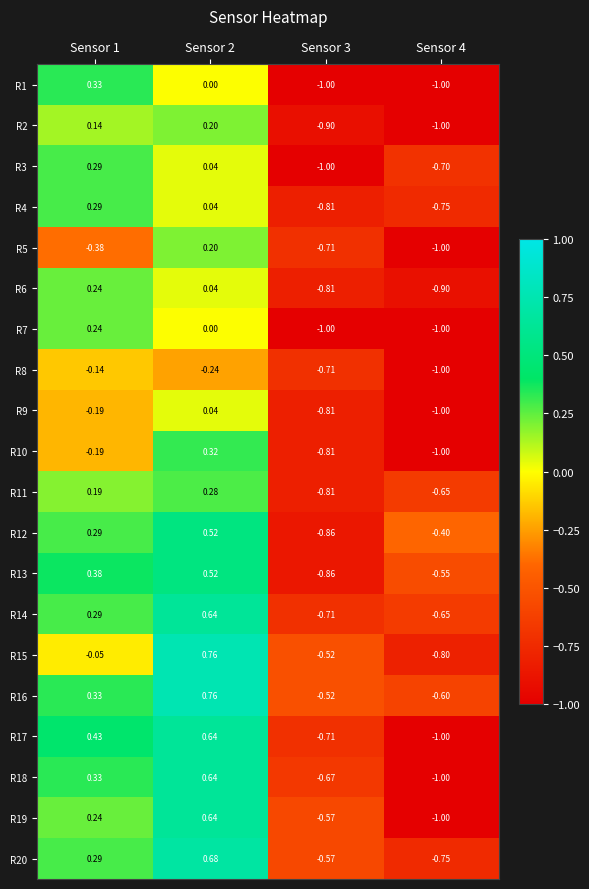

Is the value of R8 at Sensor 3 greater than the value of R20 at Sensor 4?

Yes